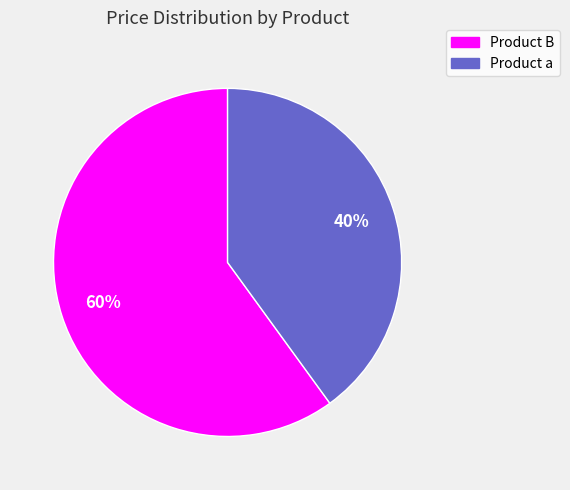

Which has a higher value, Product B or Product a?

Product B